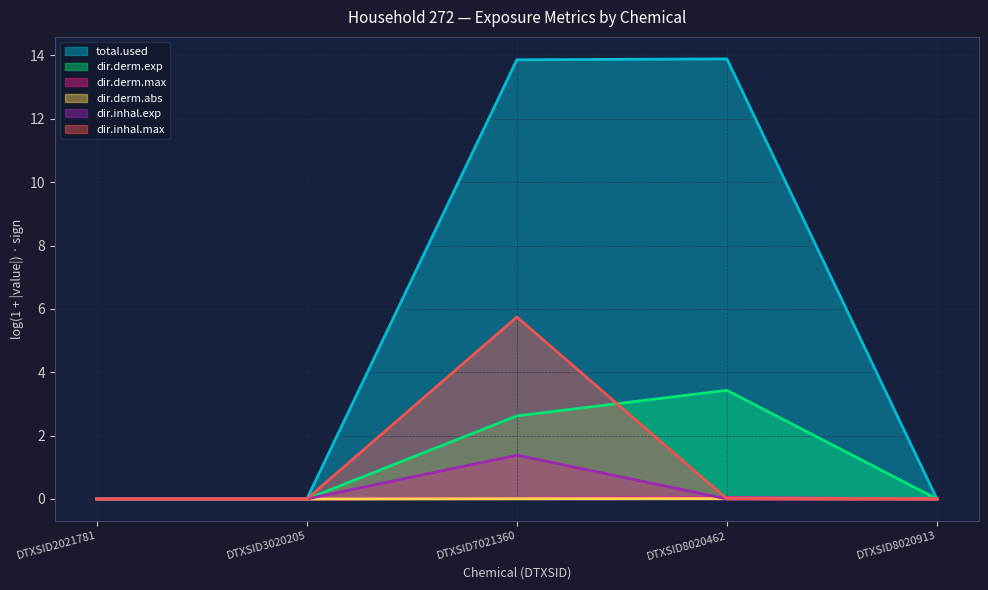

Which series ends up on top after the final intersection of dir.inhal.exp and dir.derm.exp?

dir.derm.exp